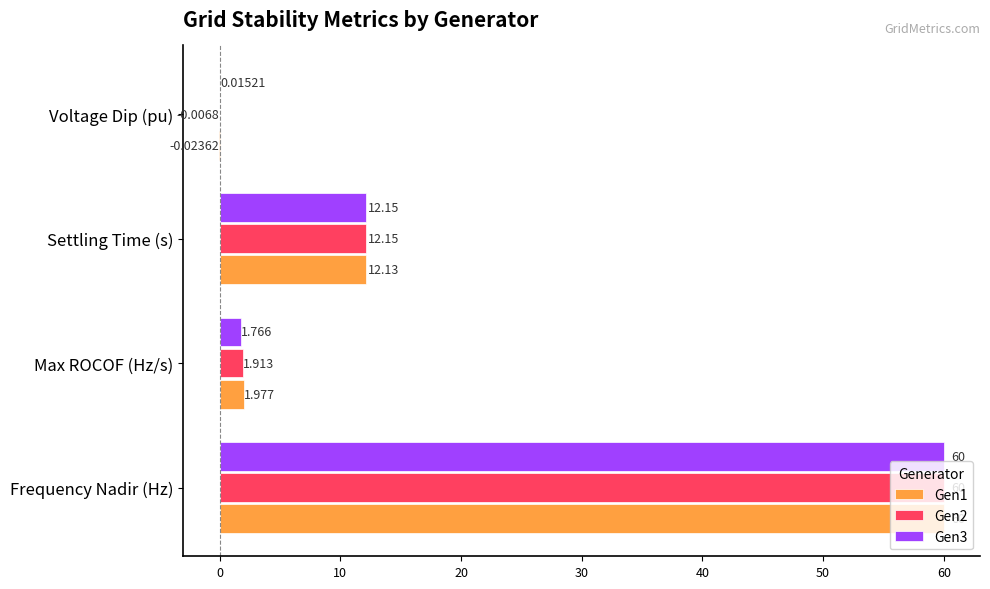

Which category has the highest value in the Gen2 series?

Frequency Nadir (Hz)